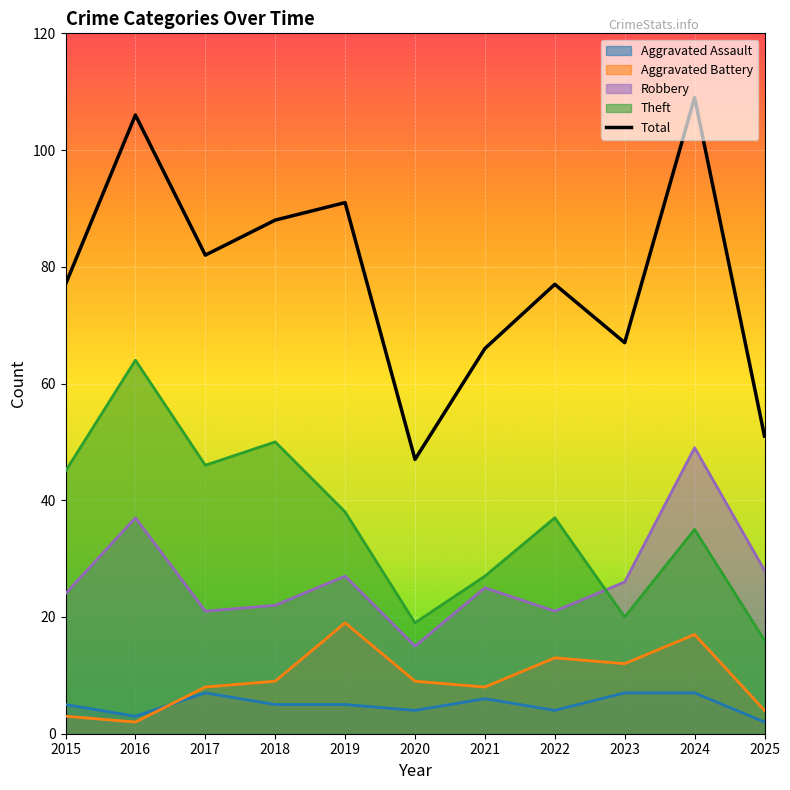

What is the value of the 8th point from the left?

77